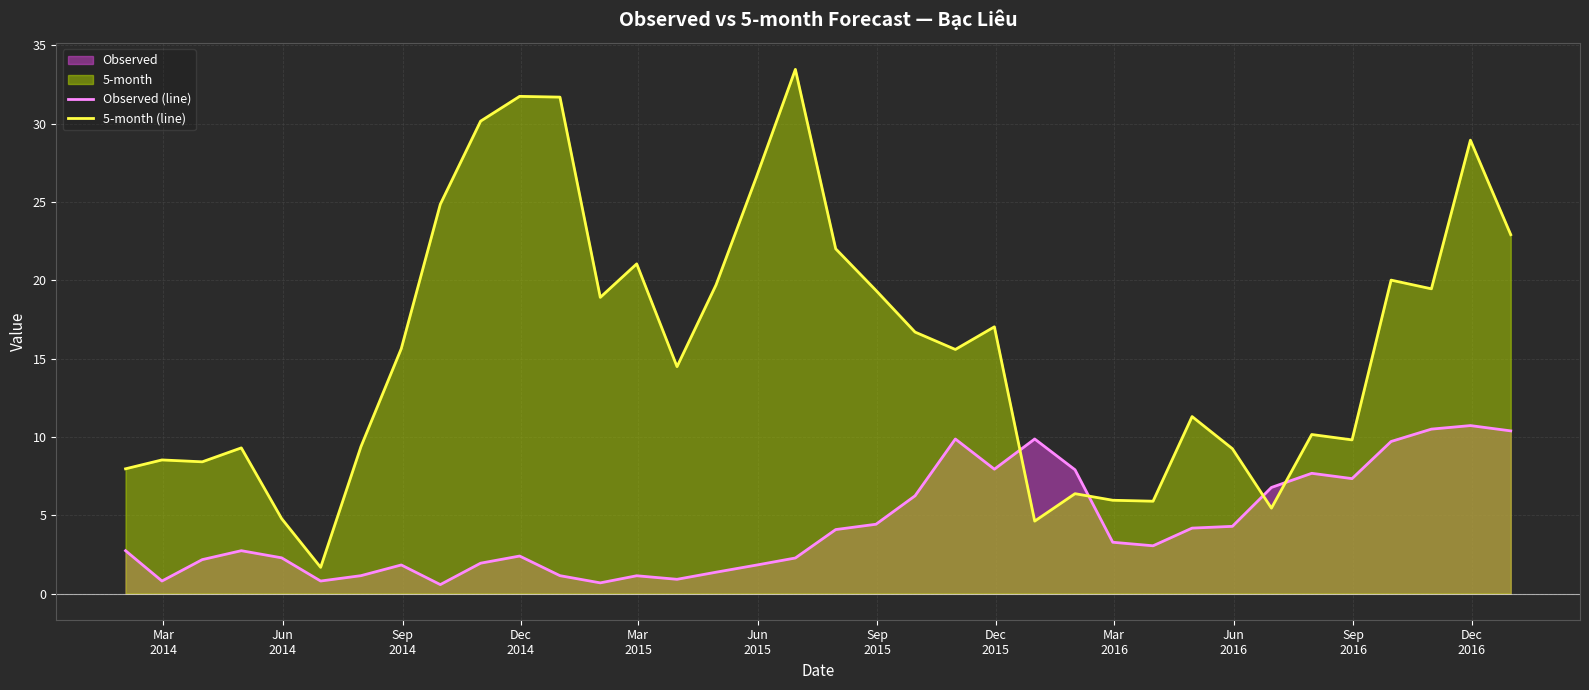

What is the difference between the maximum and minimum values in the Observed (line) series?

10.2